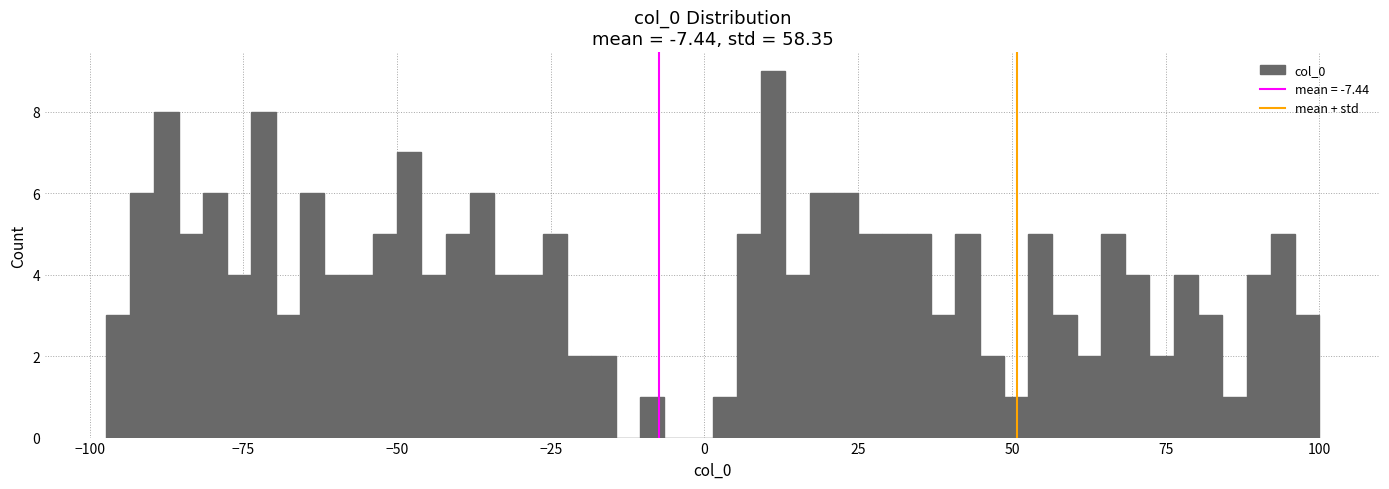

Around what value on the x-axis is the tallest bar? Give the approximate position of its centre, as read against the axis.

10